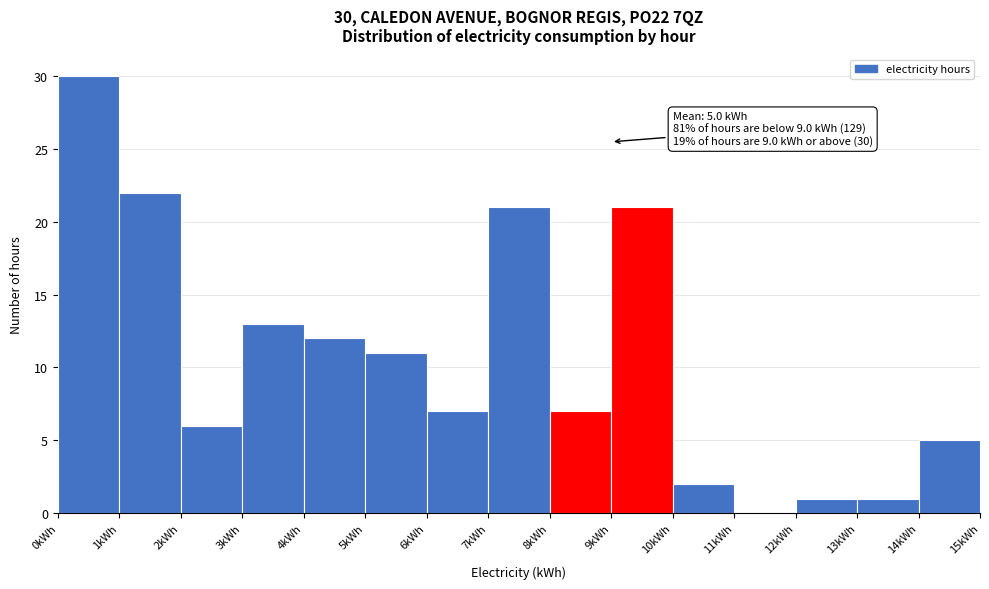

Which range on the x-axis has the tallest bar?

0 to 1